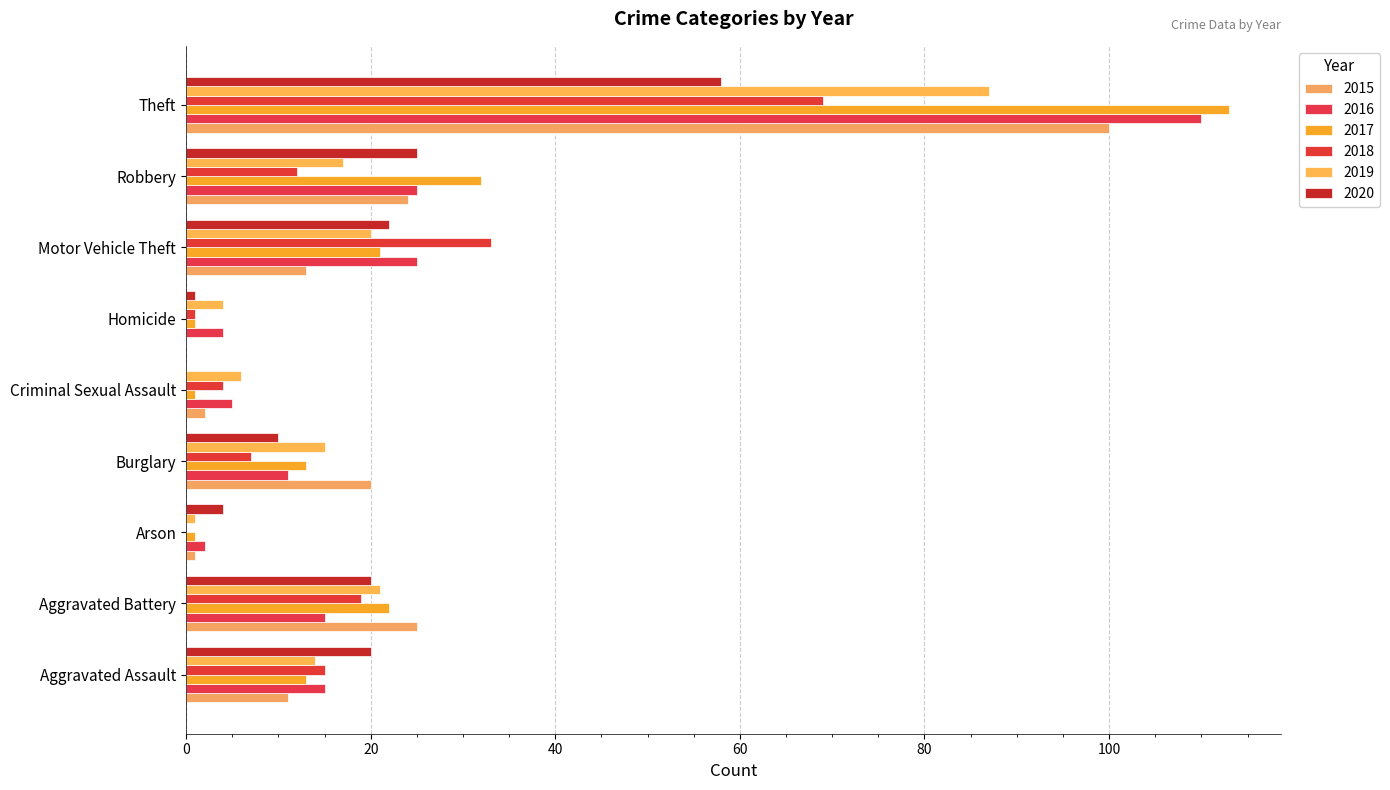

What is the approximate value of 2016 at Theft, to the nearest 50?

100